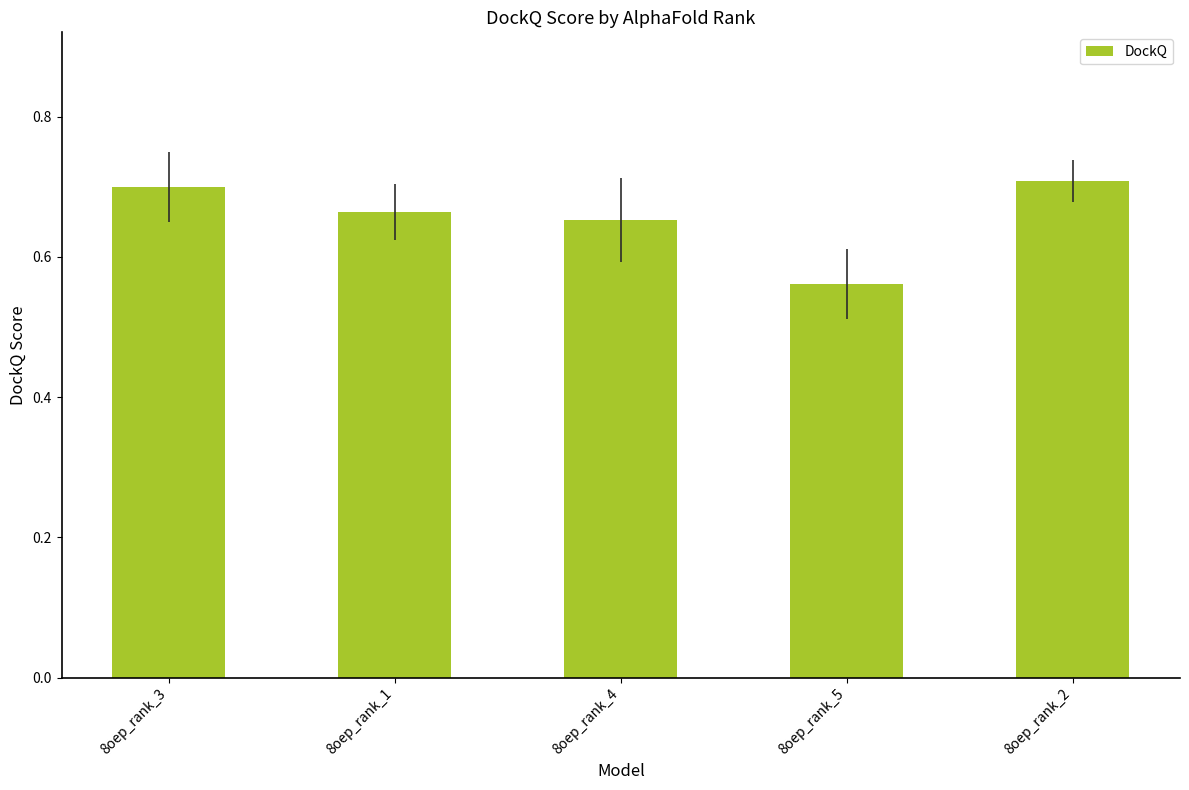

Rank the categories by value from lowest to highest.

8oep_rank_5, 8oep_rank_4, 8oep_rank_1, 8oep_rank_3, 8oep_rank_2